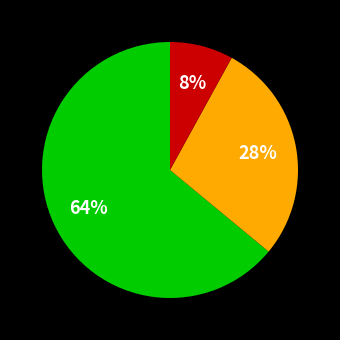

To the nearest percent, what is the difference between the largest and smallest slice percentages?

56%